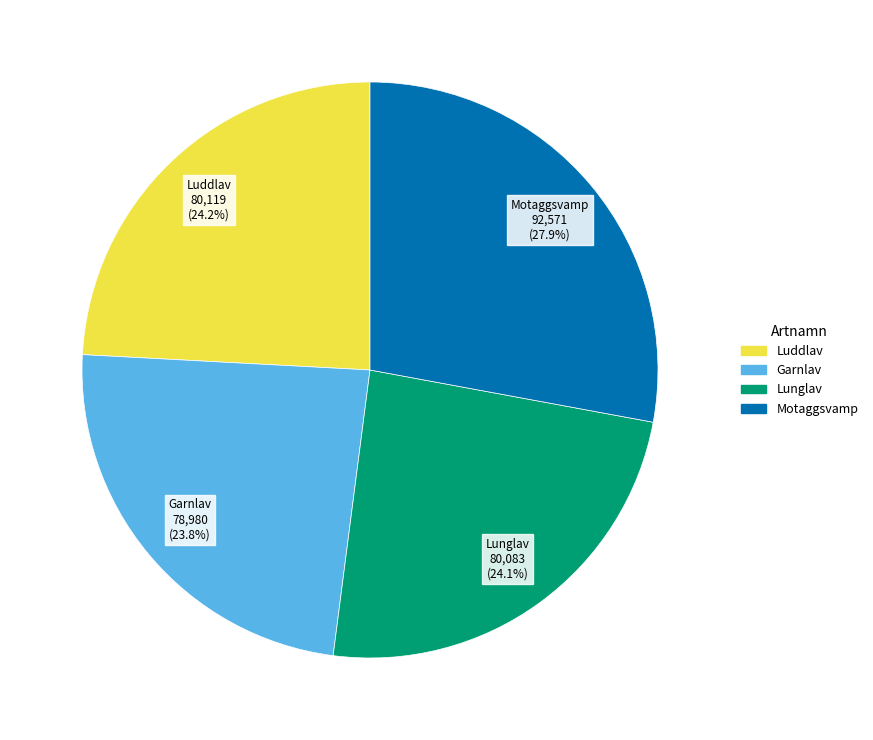

What is the largest slice in the pie chart?

Motaggsvamp